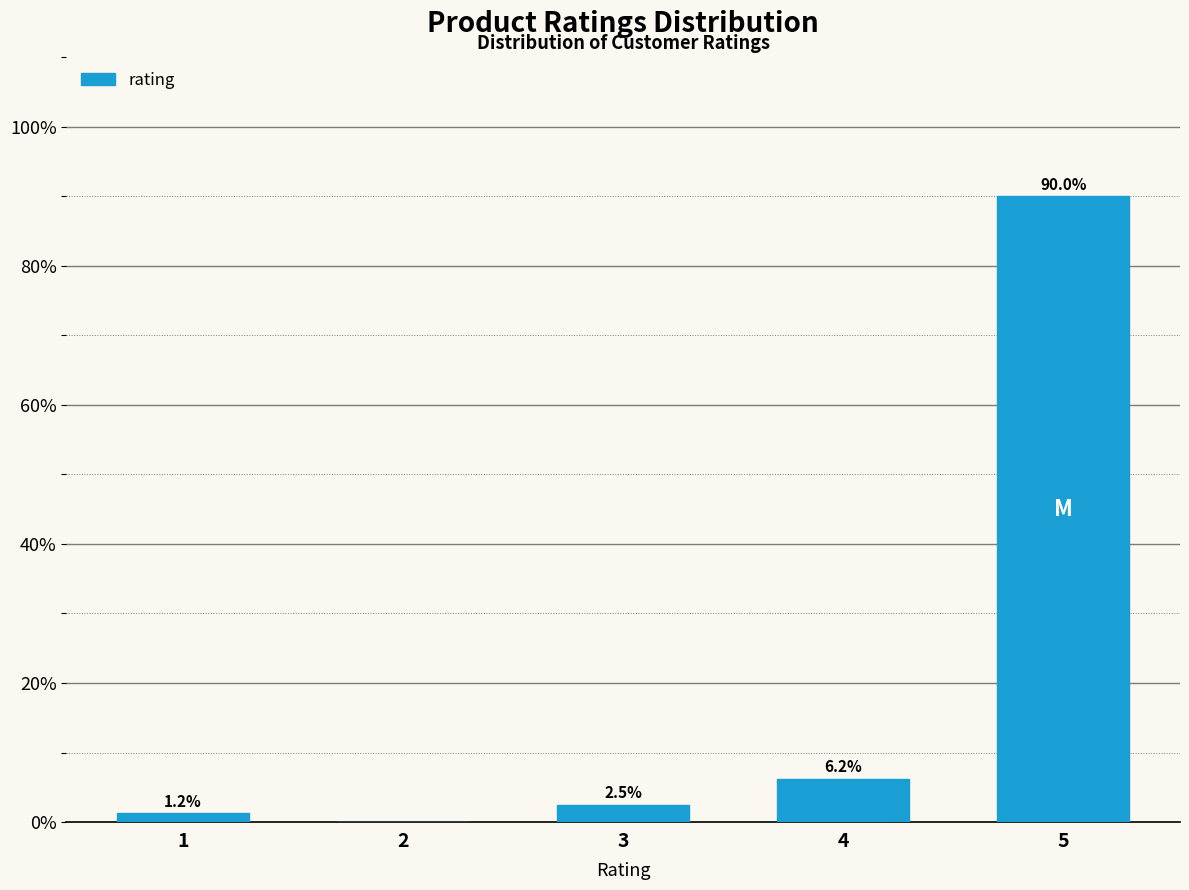

True or false: the data shows 90.0 at 5.

True